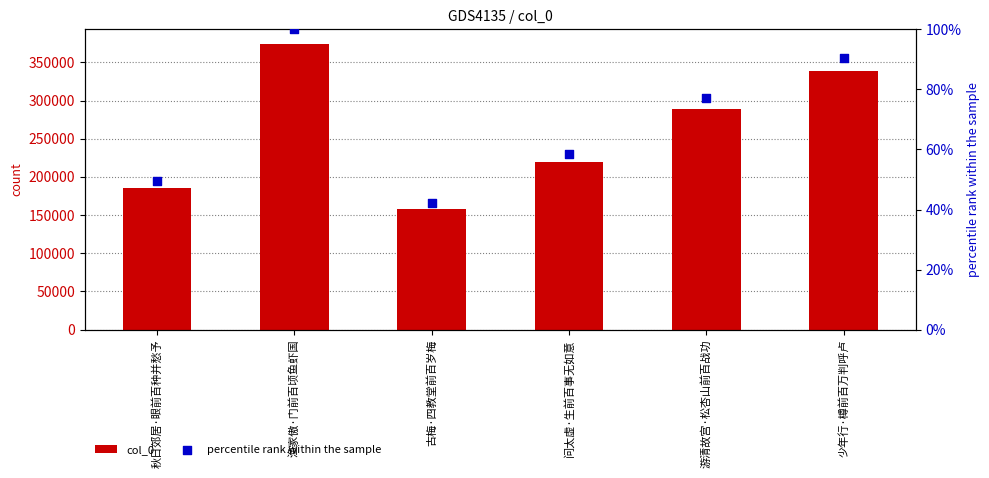

Is the value of col_0 at 古梅·四教堂前百岁梅 greater than the value of percentile rank within the sample at 古梅·四教堂前百岁梅?

Yes